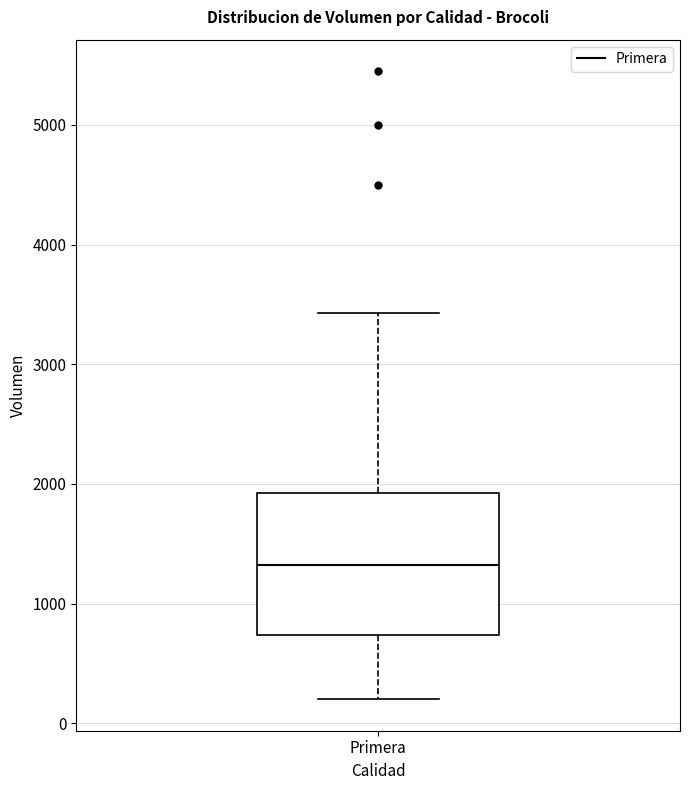

Transcribe this box plot: give where the median line is, the range the box spans, and where the two whiskers end, as read against the y-axis. The values are not printed on the chart, so give them approximately, as read against the axis.

median 1300, box 700 to 1900, whiskers 200 to 3400